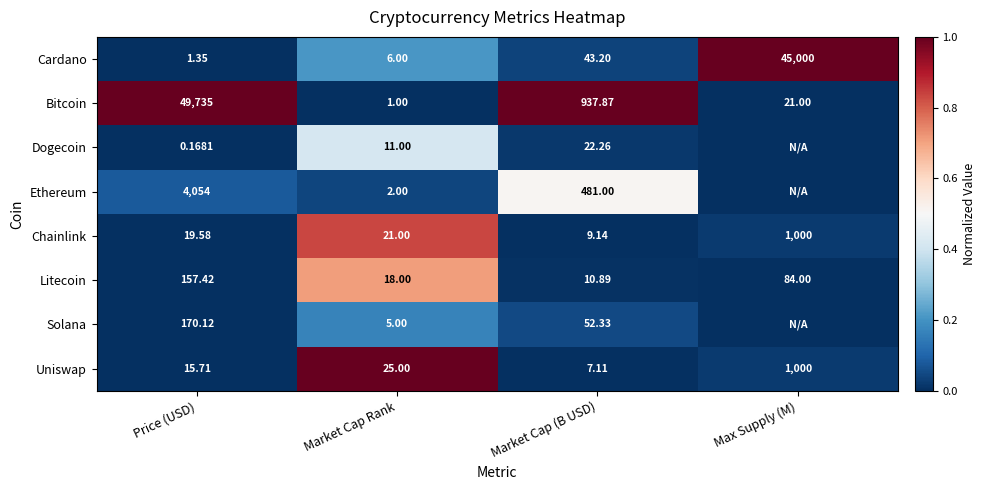

Which category has the highest value in the Bitcoin series?

Price (USD)